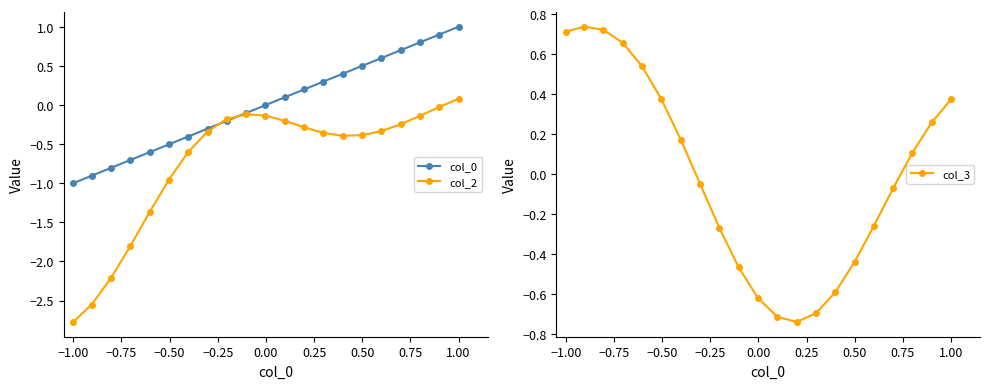

True or false: col_2 has a value of 0.1 at 1.00.

True